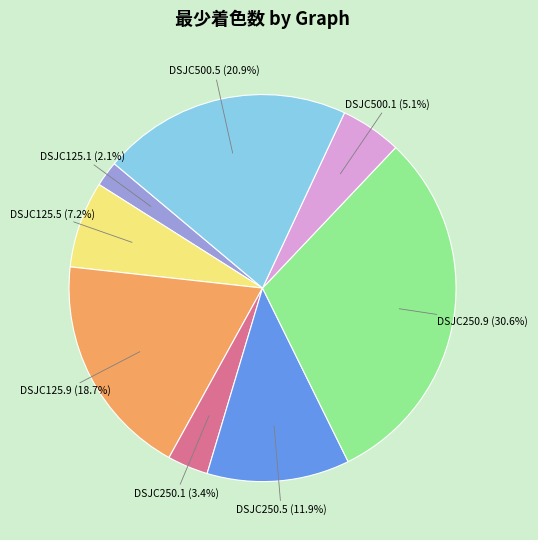

What is the ratio of the value at DSJC125.9 to the value at DSJC125.5?

2.6